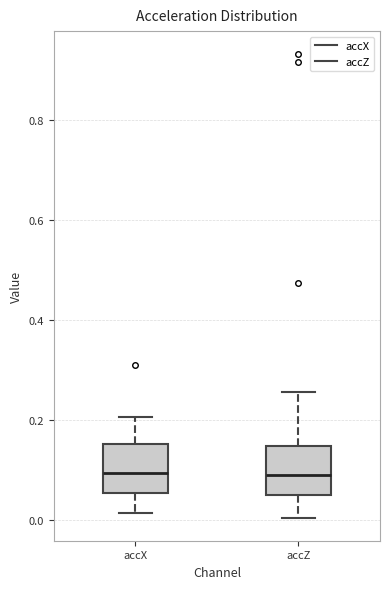

Reading left to right, transcribe this box plot: for each box, give where its median line is, the range the box spans, and where its two whiskers end, as read against the y-axis. The values are not printed on the chart, so give them approximately, as read against the axis.

accX: median 0.10, box 0.06 to 0.16, whiskers 0.02 to 0.20
accZ: median 0.10, box 0.06 to 0.14, whiskers 0.00 to 0.26